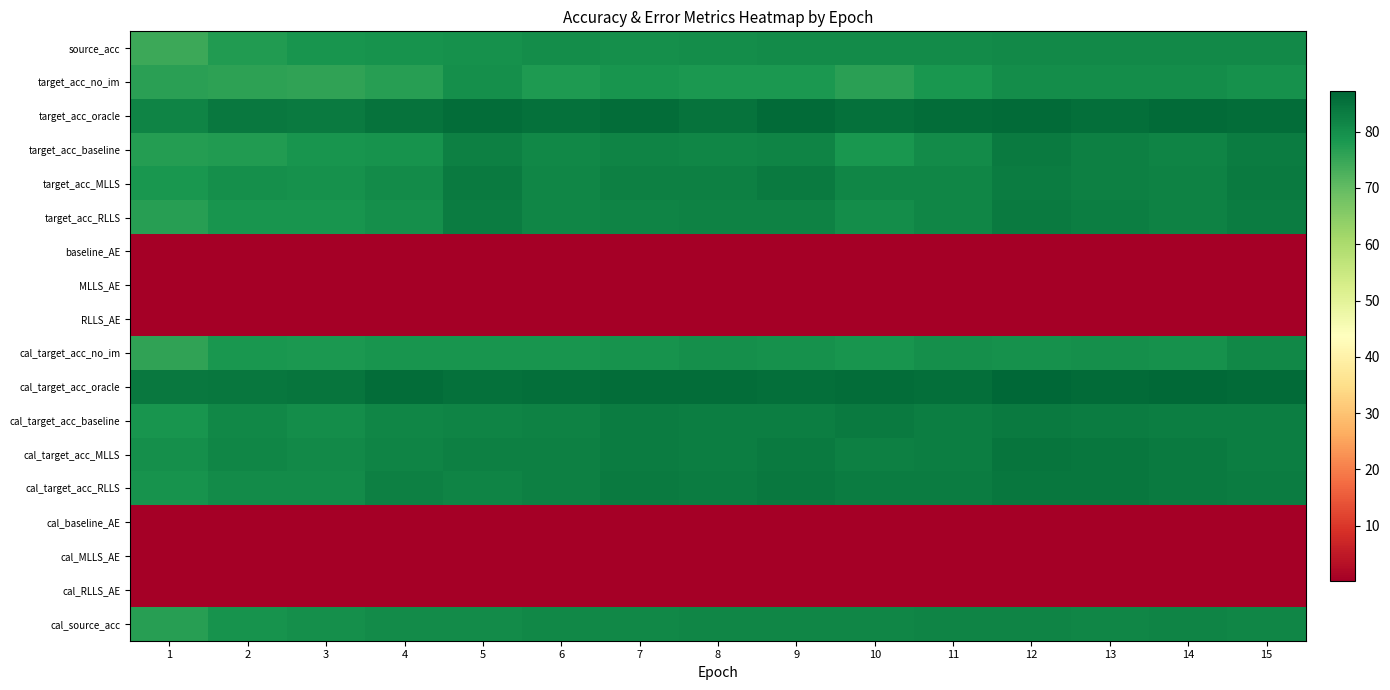

Which series has the largest total across all categories?

cal_target_acc_oracle